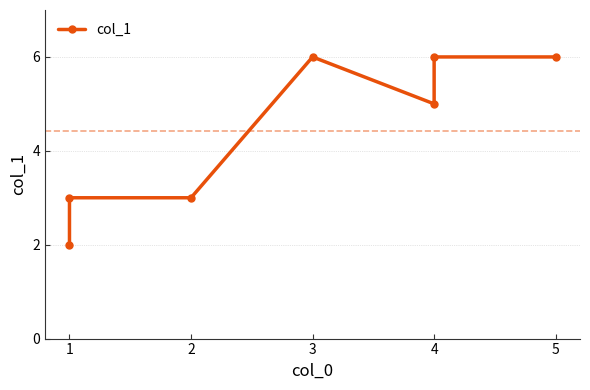

How many points are higher than both their immediate neighbors (excluding endpoints)?

1